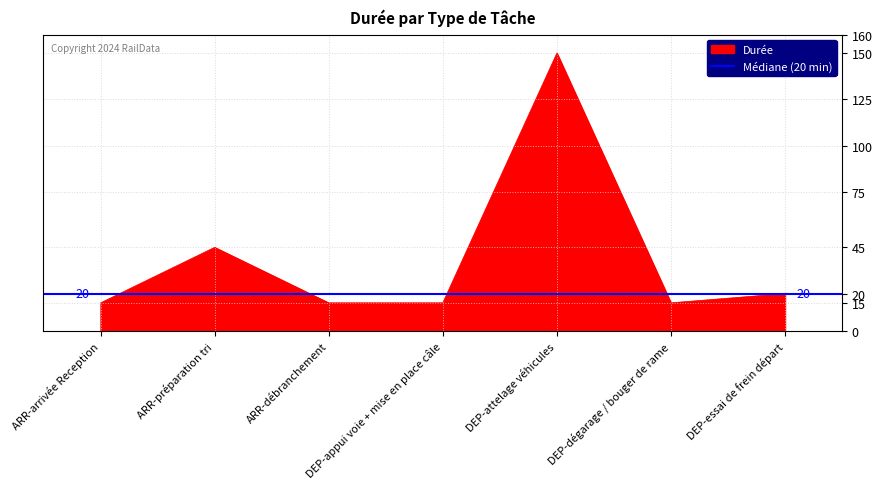

Which has a higher value, DEP-dégarage / bouger de rame or DEP-attelage véhicules?

DEP-attelage véhicules